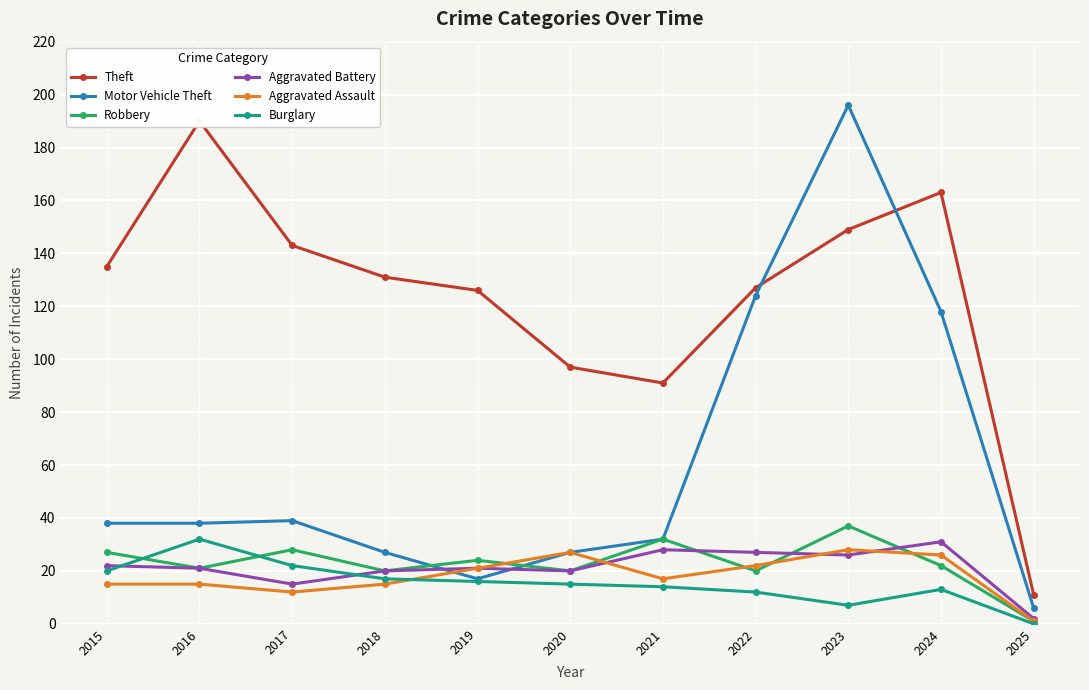

Where do Motor Vehicle Theft and Aggravated Battery first cross each other?

2018 and 2019